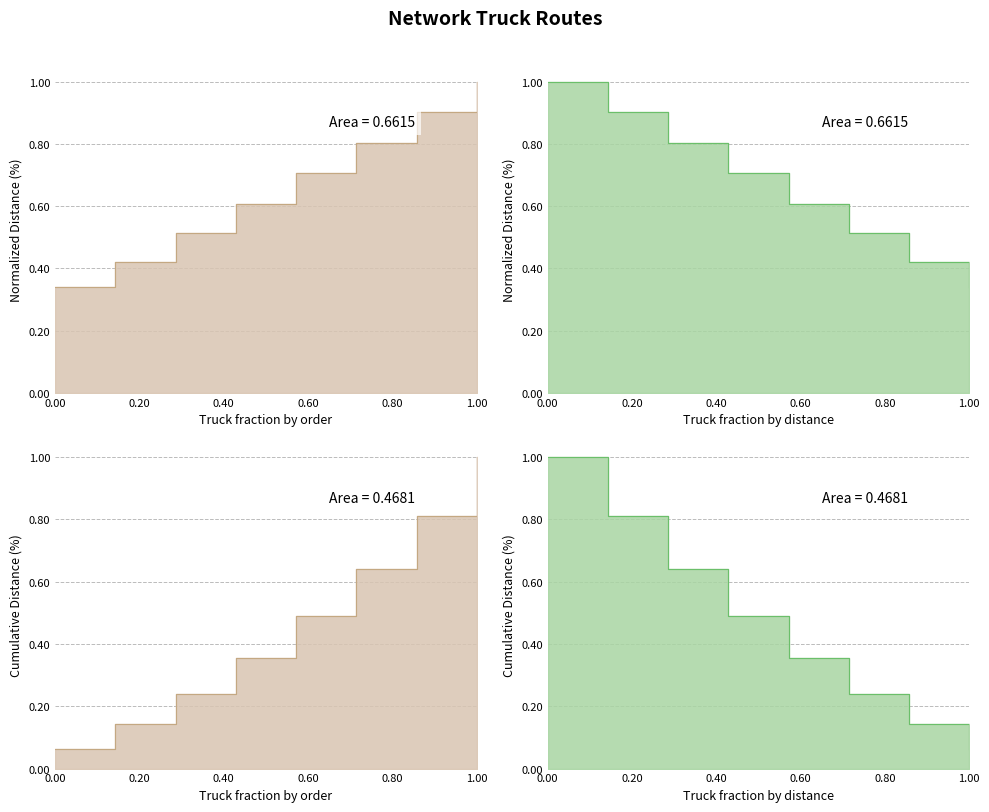

True or false: the data has more than 1 interior local peaks.

False